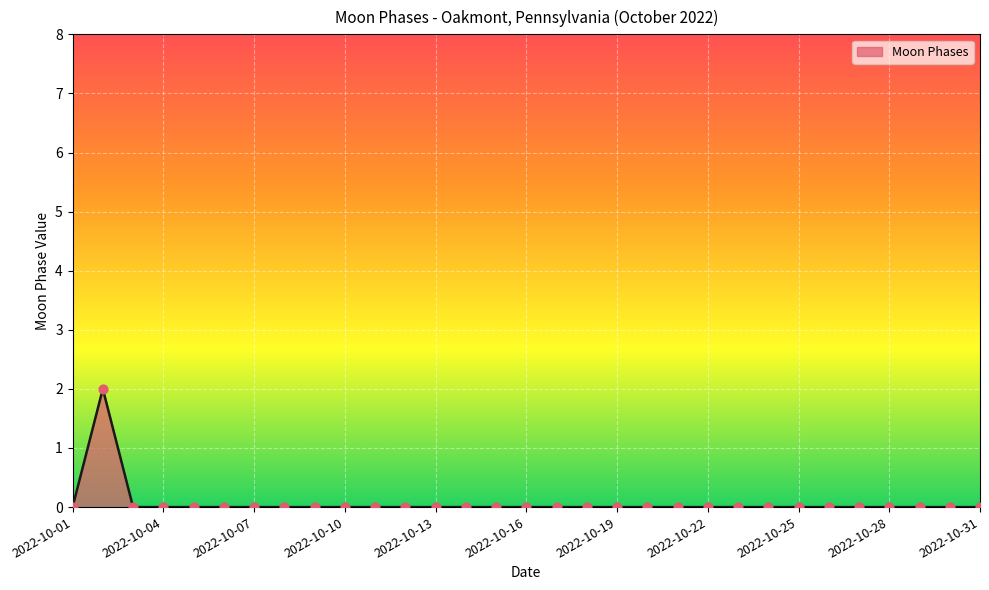

Is this an area chart (filled region under the line)?

Yes